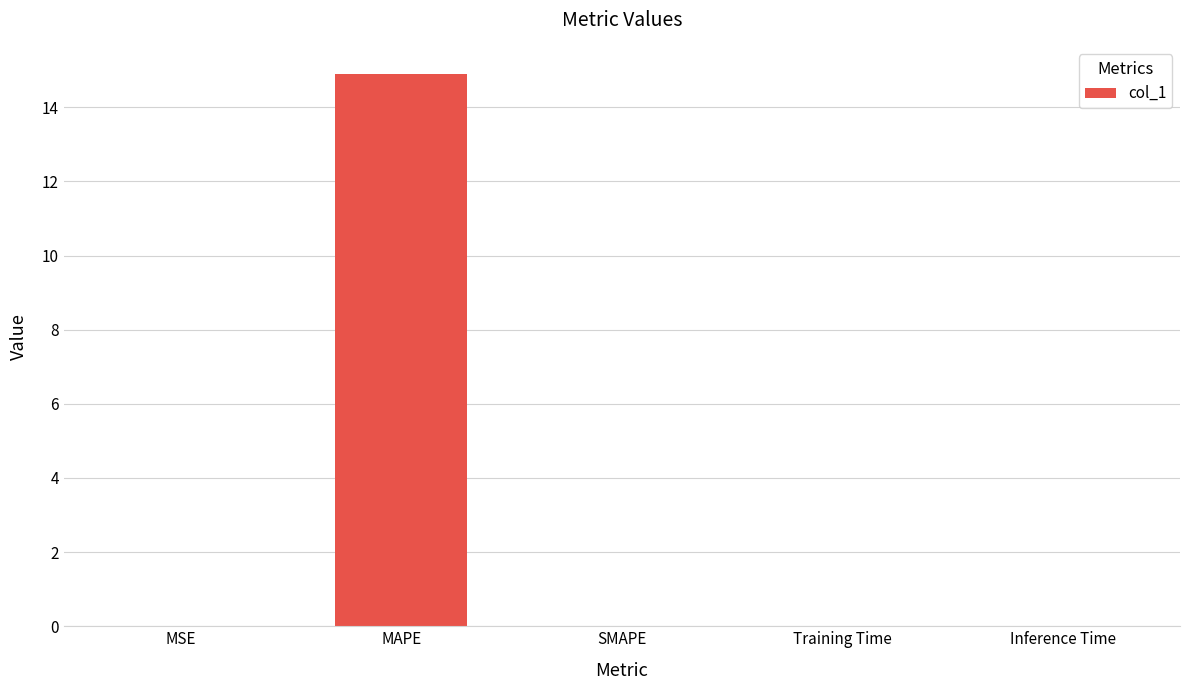

Count the number of data series in this chart.

1